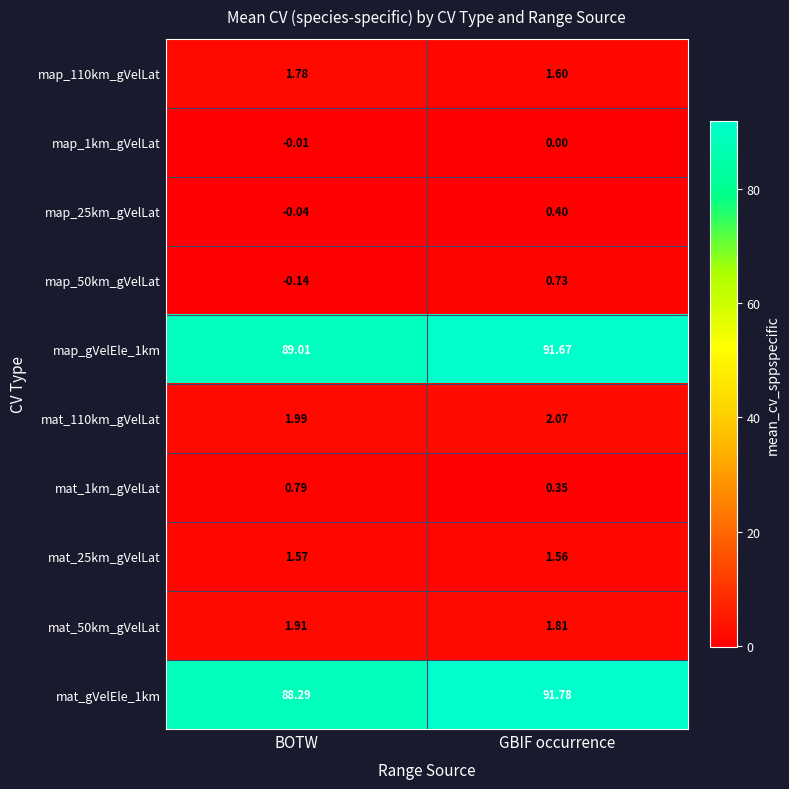

List the labels in order of map_25km_gVelLat value, smallest first.

BOTW, GBIF occurrence